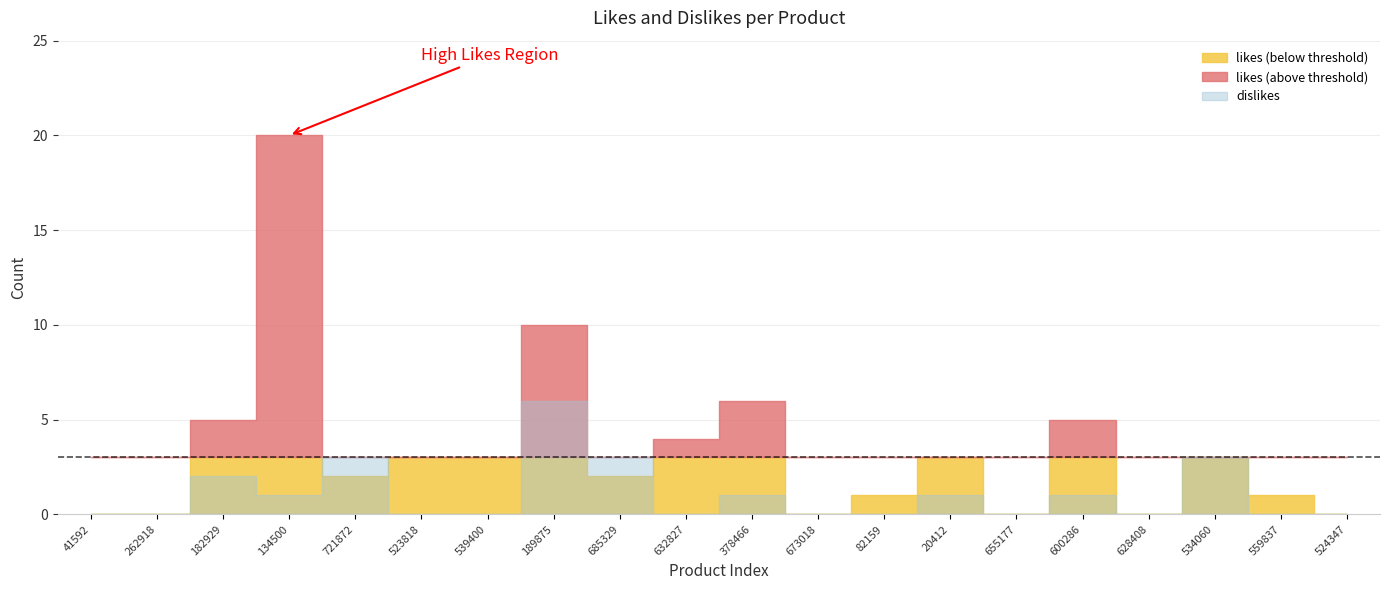

Reading right to left, list all the values displayed in this chart.

likes: 524347=0	559837=1	534060=3	628408=0	600286=5	655177=0	20412=3	82159=1	673018=0	378466=6	632827=4	685329=2	189875=10	539400=3	523818=3	721872=2	134500=20	182929=5	262918=0	41592=0
dislikes: 524347=0	559837=0	534060=3	628408=0	600286=1	655177=0	20412=1	82159=0	673018=0	378466=1	632827=0	685329=3	189875=6	539400=0	523818=0	721872=3	134500=1	182929=2	262918=0	41592=0